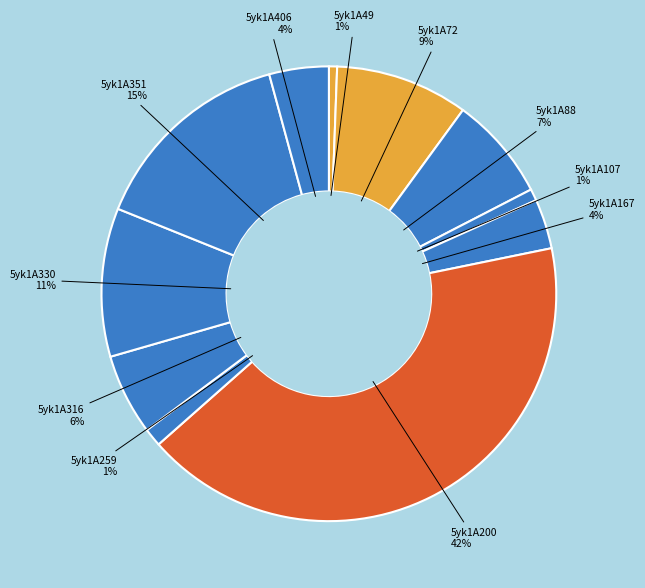

Is 5yk1A200 the majority of the pie?

No